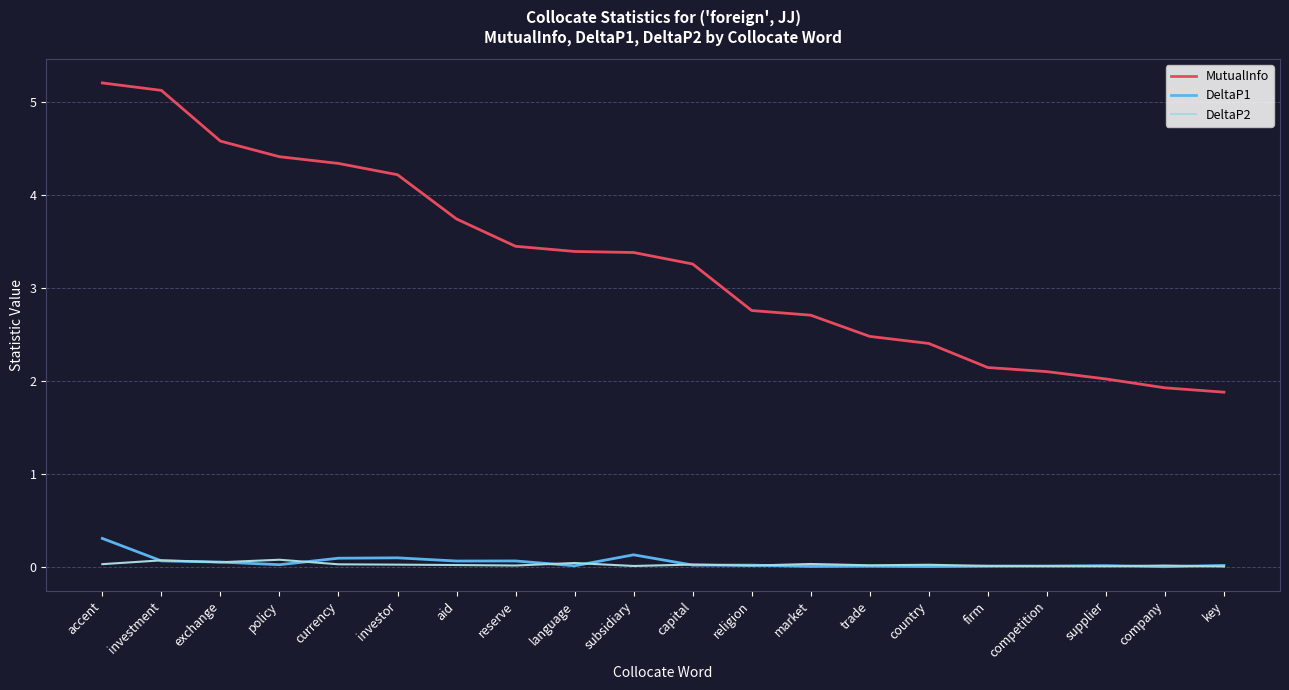

What is the maximum value shown in the chart?

5.2